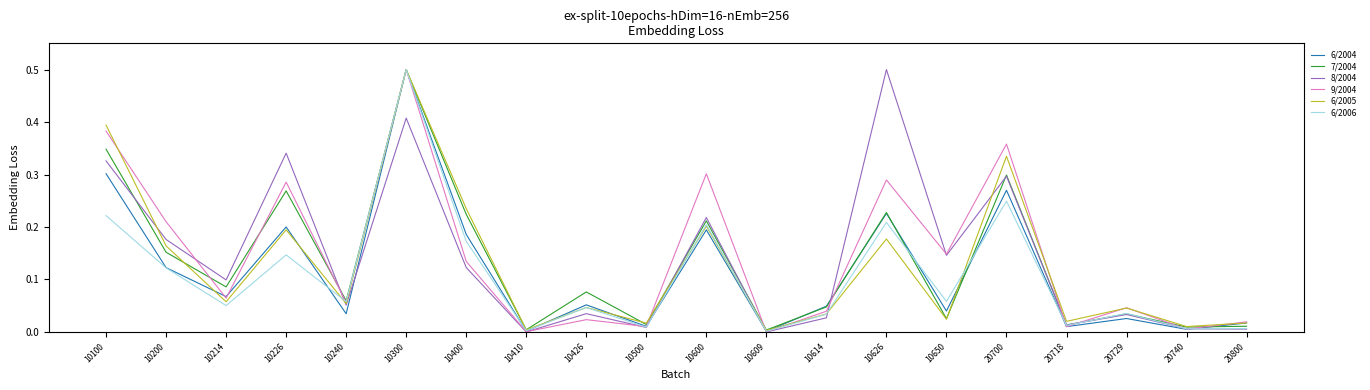

At which category is the sum across all series the highest?

10300